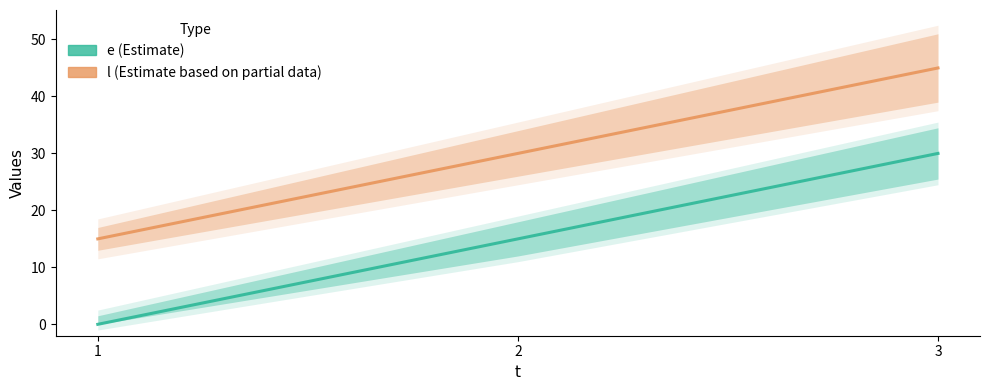

What is the spread (max minus min) of values at 3?

15